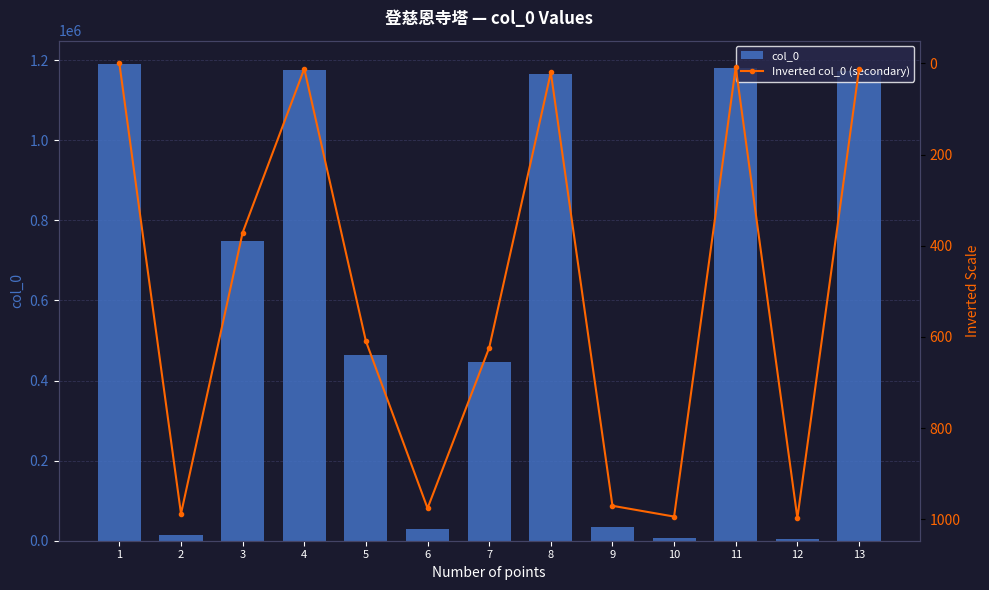

Does the chart contain any negative values?

No